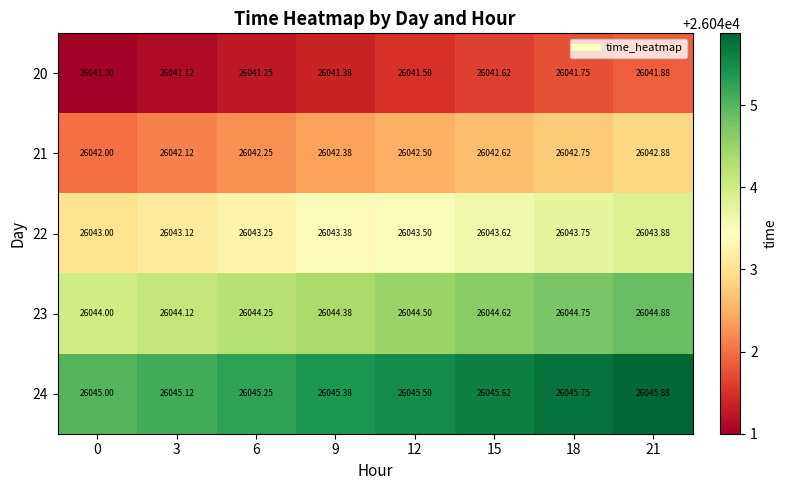

Count the number of categories in the chart.

8